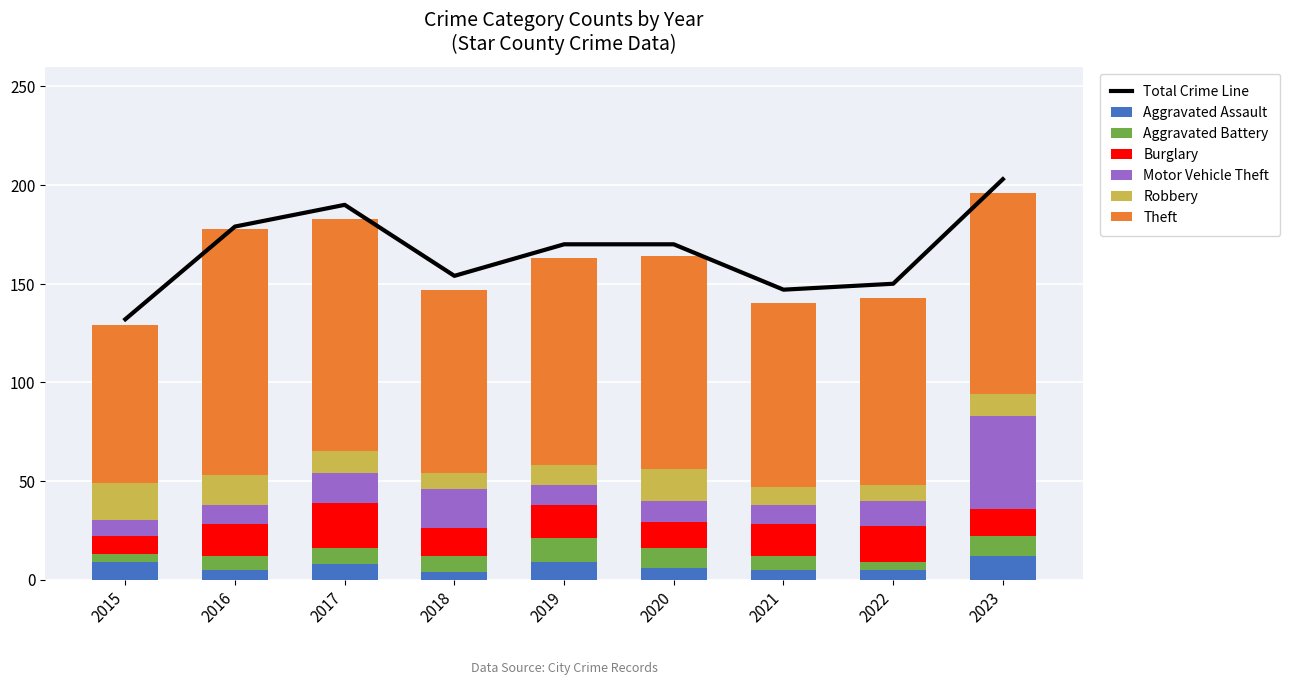

The value of Motor Vehicle Theft at 2015 is 2. True or false?

False